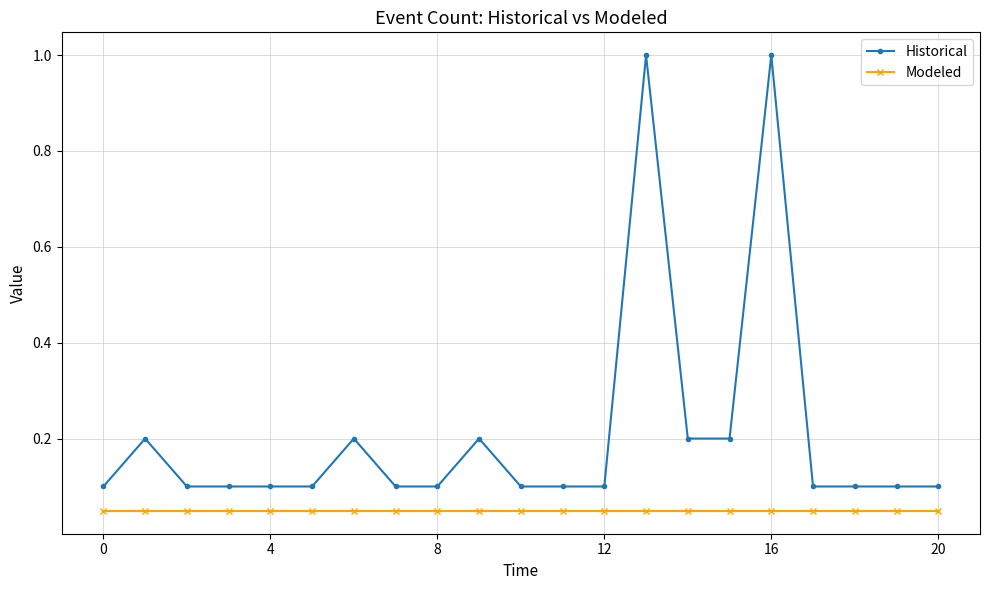

What is the maximum value shown in the chart?

1.0